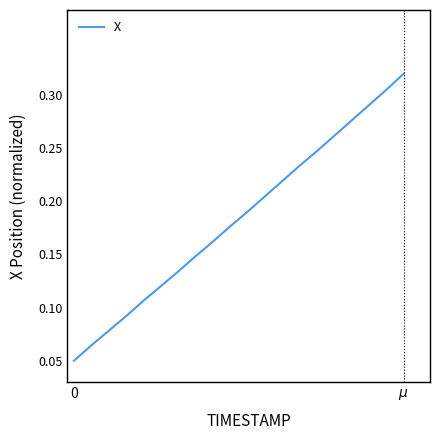

Does the chart display data point markers on the line(s)?

No